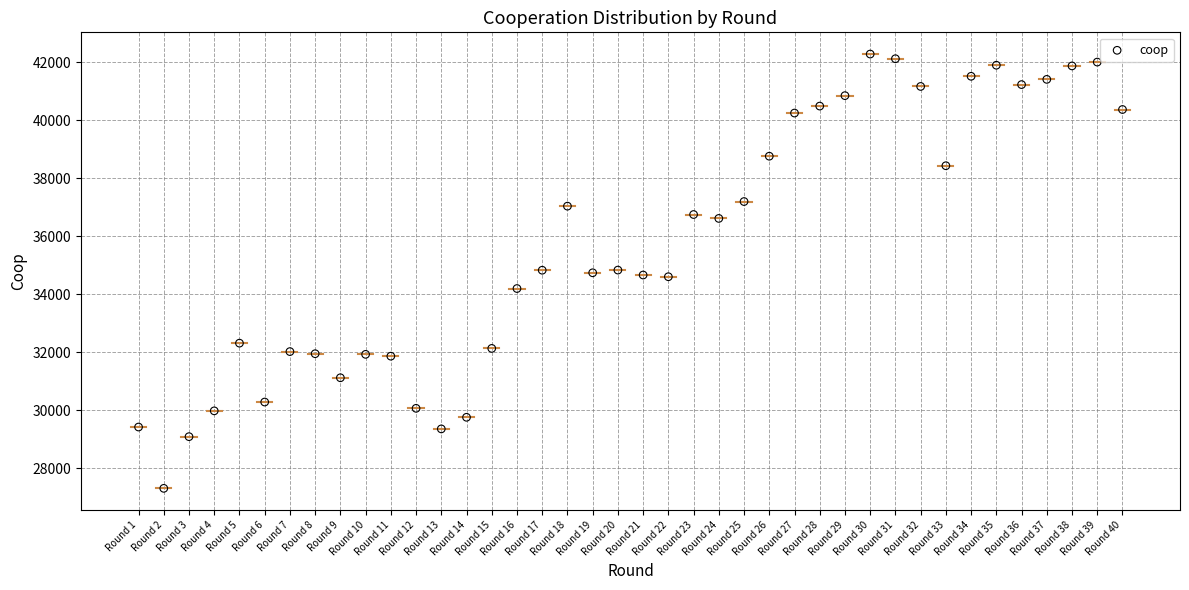

What is the range of Y values (max minus min)?

14973